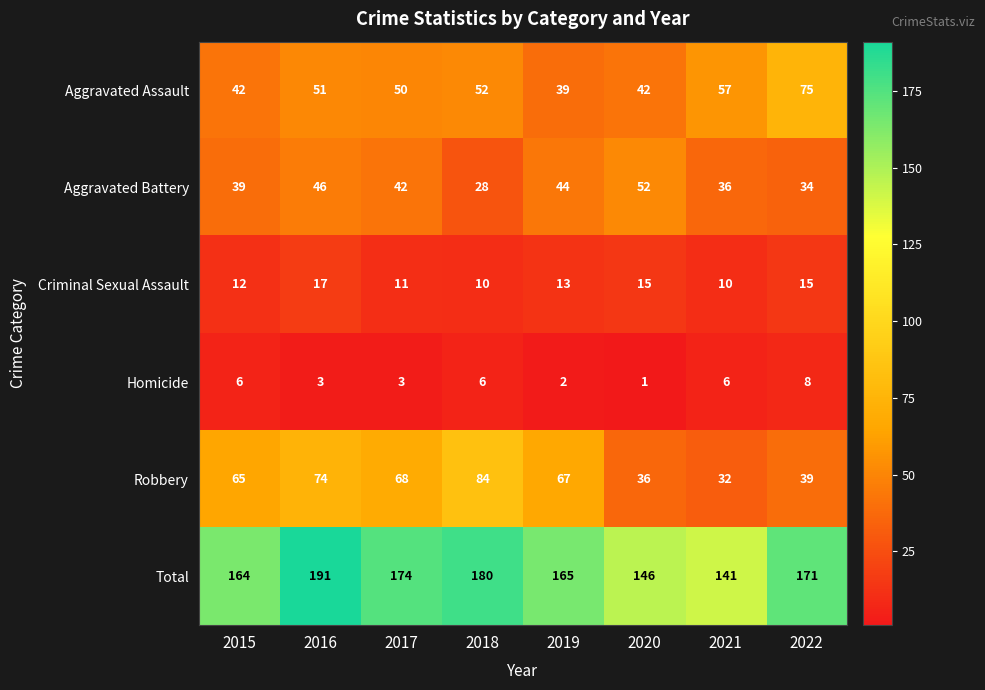

Where does the Aggravated Battery series first go above 42?

2016